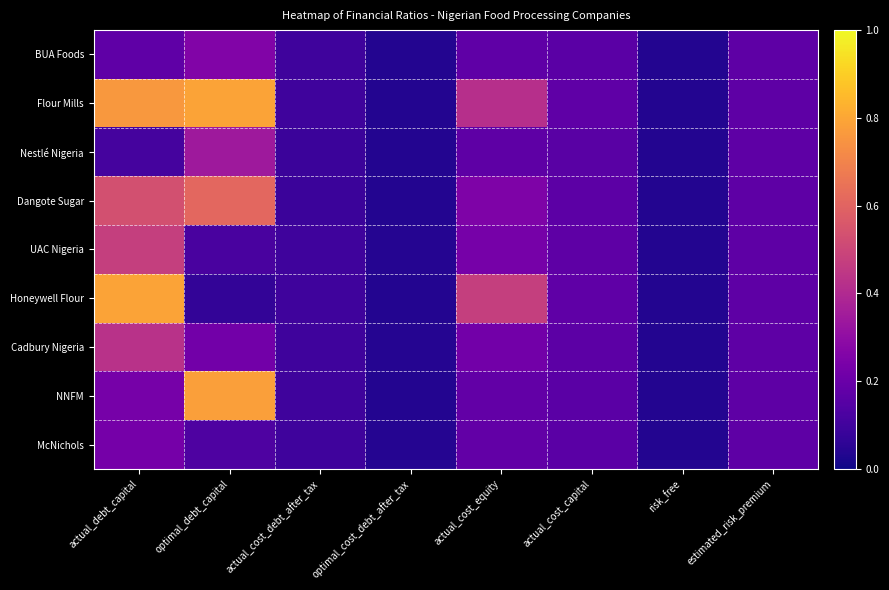

Reading left to right, what are all the values shown in this chart?

BUA Foods: actual_debt_capital=0.2	optimal_debt_capital=0.3	actual_cost_debt_after_tax=0.1	optimal_cost_debt_after_tax=0.0	actual_cost_equity=0.2	actual_cost_capital=0.2	risk_free=0.0	estimated_risk_premium=0.2
Flour Mills: actual_debt_capital=0.8	optimal_debt_capital=0.8	actual_cost_debt_after_tax=0.1	optimal_cost_debt_after_tax=0.0	actual_cost_equity=0.4	actual_cost_capital=0.2	risk_free=0.0	estimated_risk_premium=0.2
Nestlé Nigeria: actual_debt_capital=0.1	optimal_debt_capital=0.3	actual_cost_debt_after_tax=0.1	optimal_cost_debt_after_tax=0.0	actual_cost_equity=0.2	actual_cost_capital=0.2	risk_free=0.0	estimated_risk_premium=0.2
Dangote Sugar: actual_debt_capital=0.5	optimal_debt_capital=0.6	actual_cost_debt_after_tax=0.1	optimal_cost_debt_after_tax=0.0	actual_cost_equity=0.3	actual_cost_capital=0.2	risk_free=0.0	estimated_risk_premium=0.2
UAC Nigeria: actual_debt_capital=0.5	optimal_debt_capital=0.1	actual_cost_debt_after_tax=0.1	optimal_cost_debt_after_tax=0.0	actual_cost_equity=0.2	actual_cost_capital=0.2	risk_free=0.0	estimated_risk_premium=0.2
Honeywell Flour: actual_debt_capital=0.8	optimal_debt_capital=0.1	actual_cost_debt_after_tax=0.1	optimal_cost_debt_after_tax=0.0	actual_cost_equity=0.5	actual_cost_capital=0.2	risk_free=0.0	estimated_risk_premium=0.2
Cadbury Nigeria: actual_debt_capital=0.4	optimal_debt_capital=0.2	actual_cost_debt_after_tax=0.1	optimal_cost_debt_after_tax=0.0	actual_cost_equity=0.2	actual_cost_capital=0.2	risk_free=0.0	estimated_risk_premium=0.2
NNFM: actual_debt_capital=0.2	optimal_debt_capital=0.8	actual_cost_debt_after_tax=0.1	optimal_cost_debt_after_tax=0.0	actual_cost_equity=0.2	actual_cost_capital=0.2	risk_free=0.0	estimated_risk_premium=0.2
McNichols: actual_debt_capital=0.2	optimal_debt_capital=0.1	actual_cost_debt_after_tax=0.1	optimal_cost_debt_after_tax=0.0	actual_cost_equity=0.2	actual_cost_capital=0.2	risk_free=0.0	estimated_risk_premium=0.2